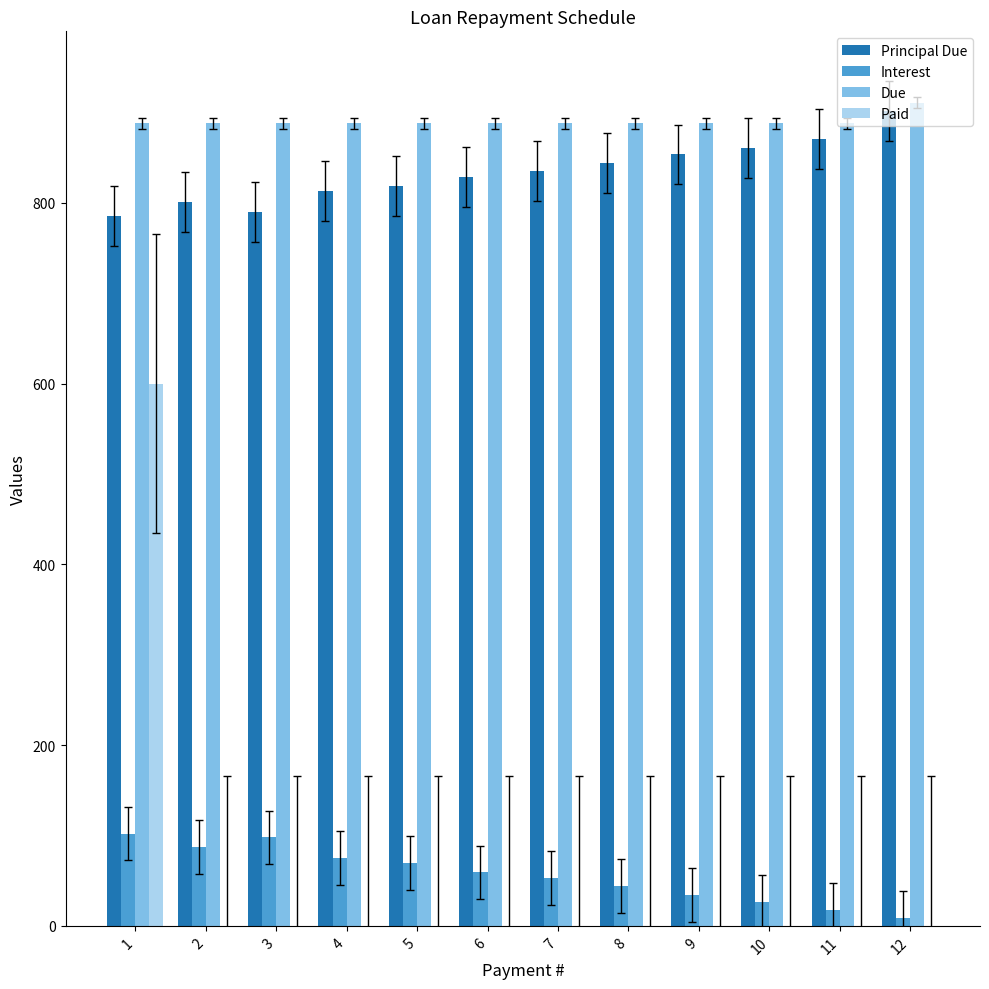

What is the sum of the Interest values at 10 and 7?

79.5